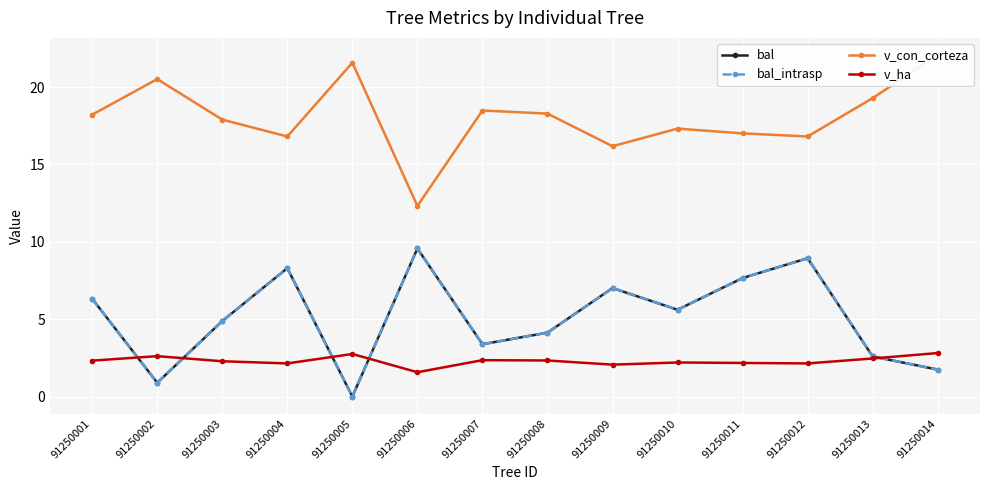

Rank the series by their maximum value, from lowest to highest.

v_ha, bal, bal_intrasp, v_con_corteza